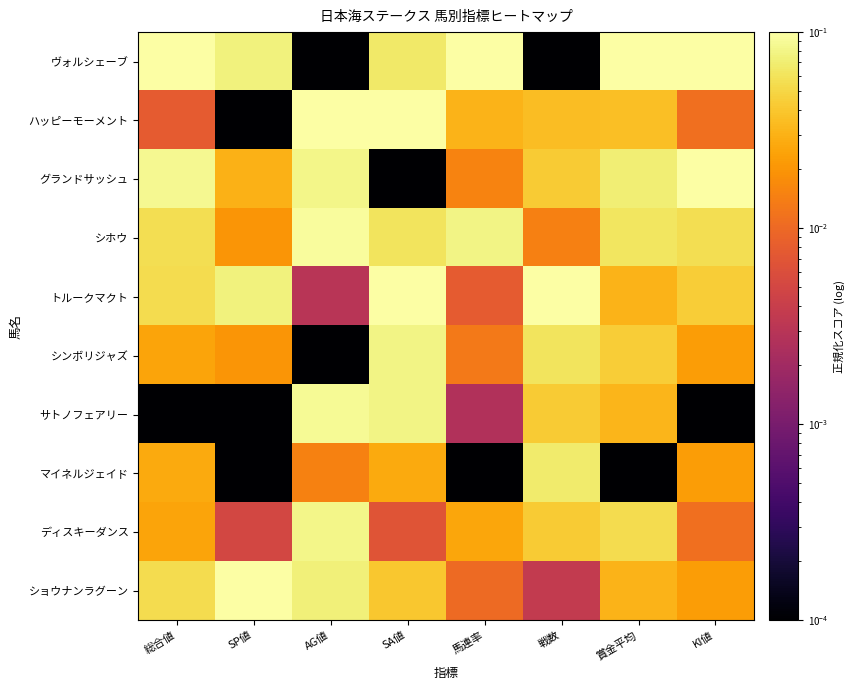

At which category is the sum across all series the highest?

SA値